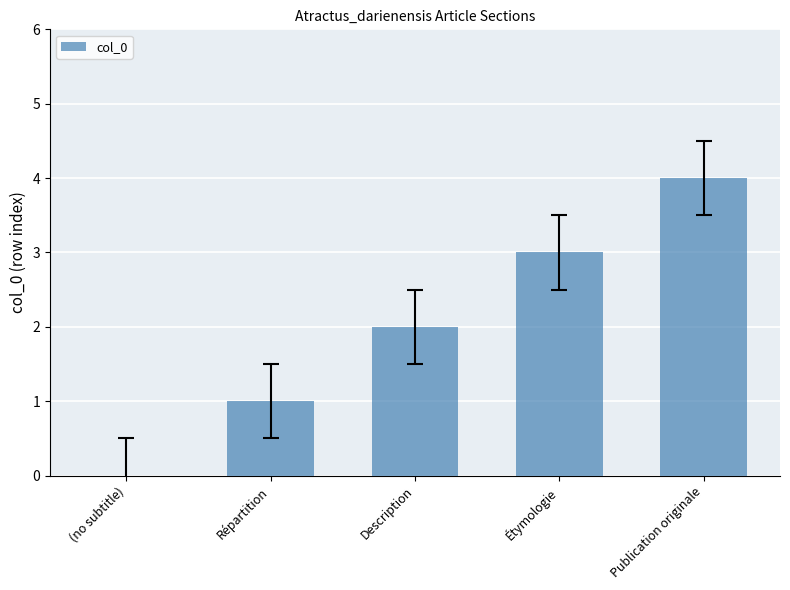

What is the greatest value displayed?

4